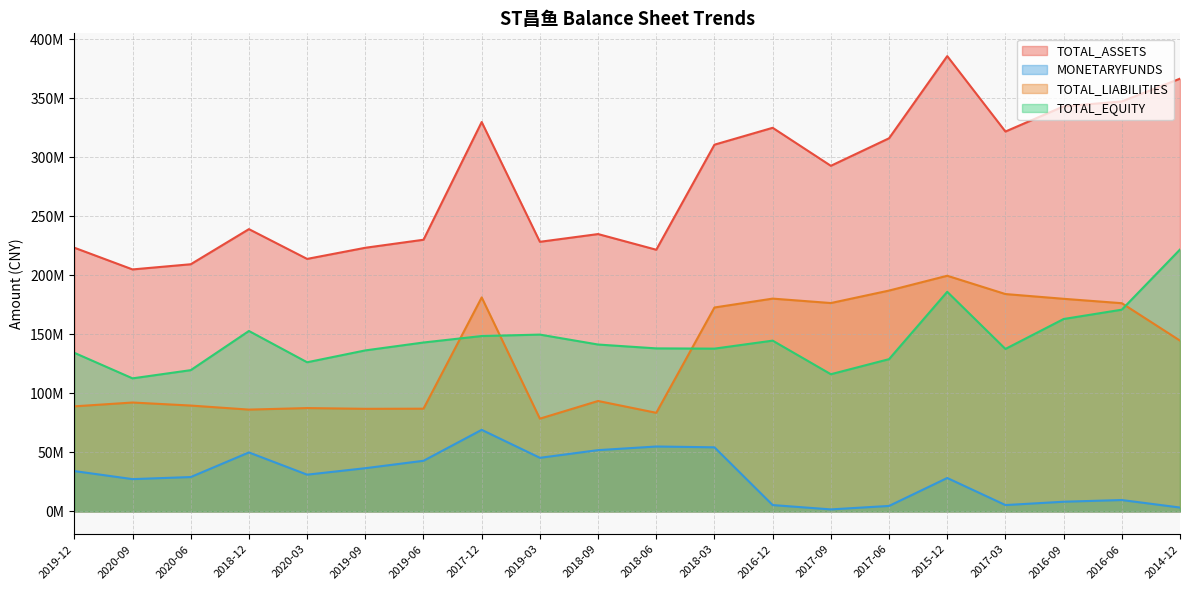

What is the difference between the TOTAL_EQUITY values at 2018-06 and 2014-12?

83772804.2